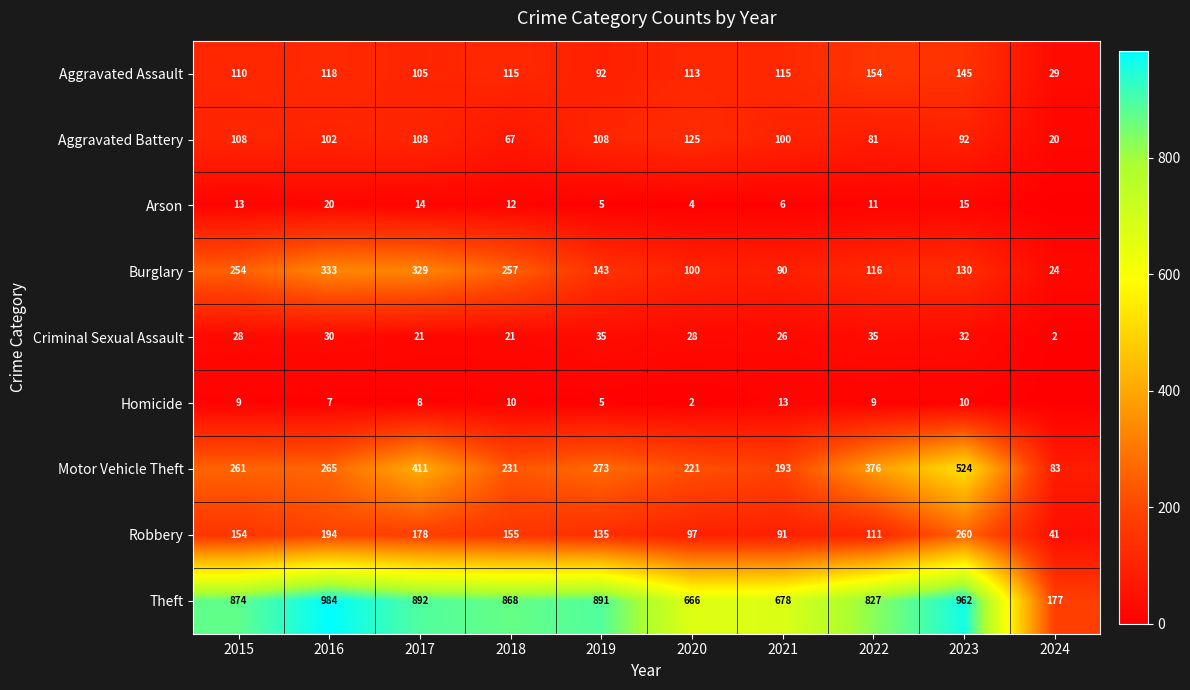

At 2016, list the series in order from largest to smallest.

Theft, Burglary, Motor Vehicle Theft, Robbery, Aggravated Assault, Aggravated Battery, Criminal Sexual Assault, Arson, Homicide